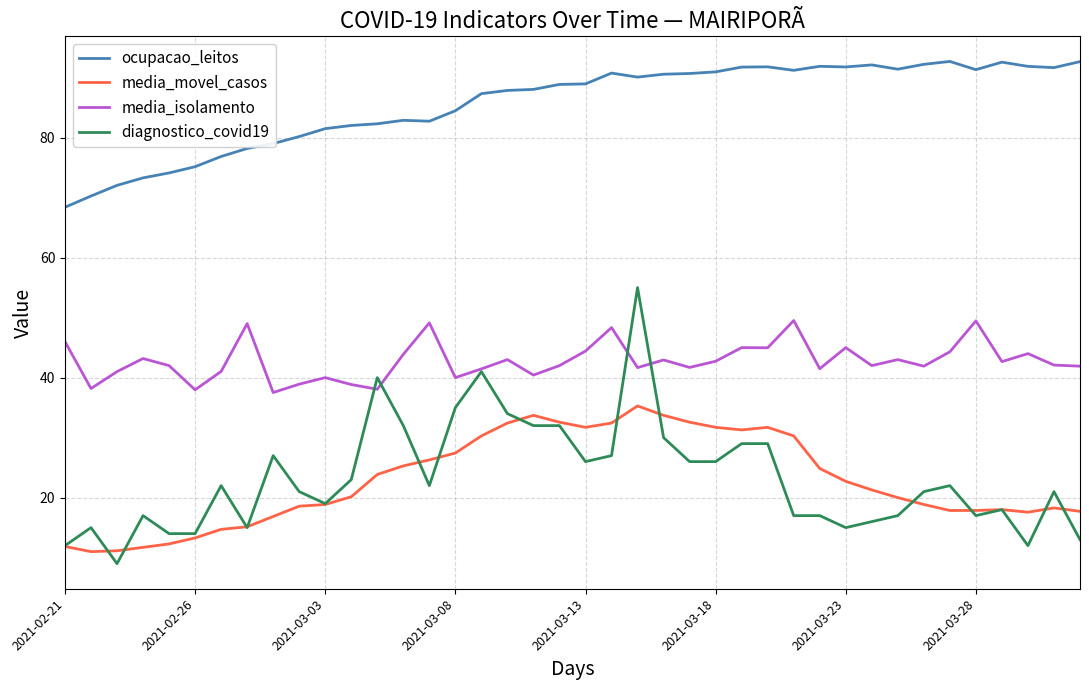

Which series has the largest total across all categories?

ocupacao_leitos